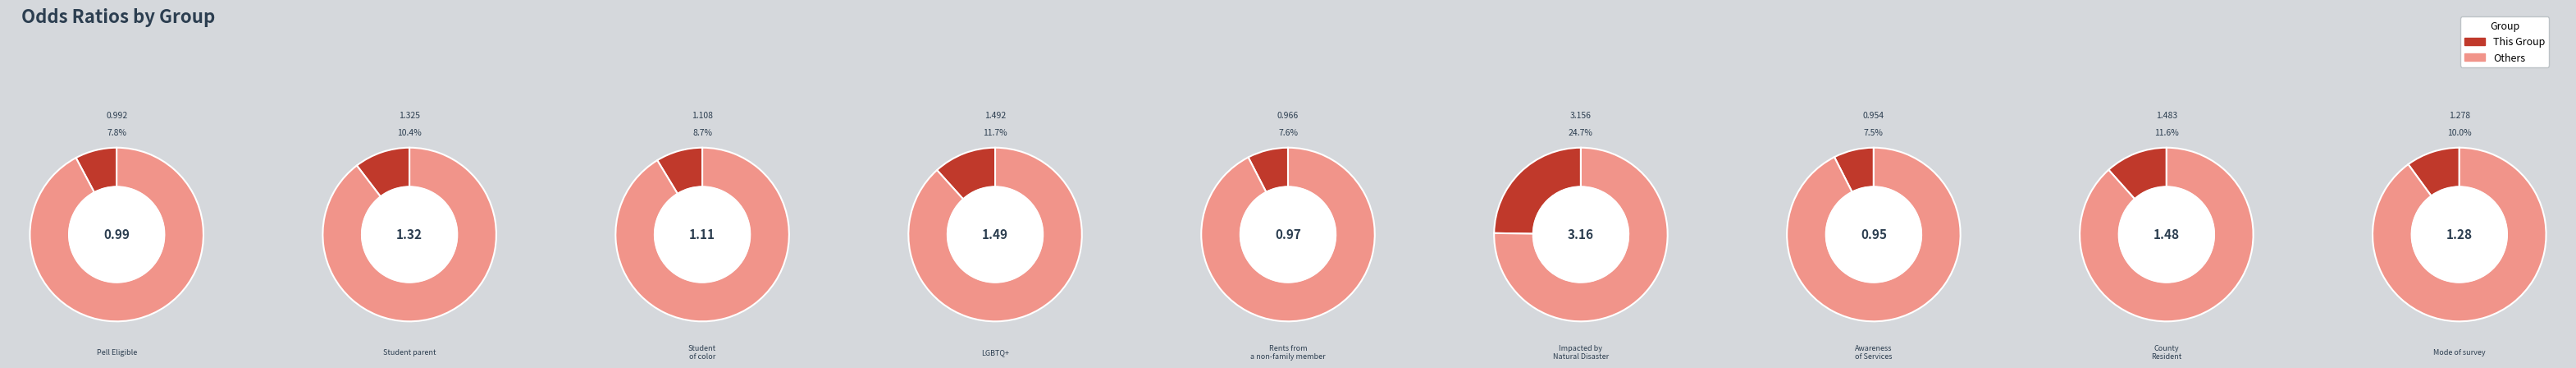

To the nearest percent, what is the difference between the Impacted by Natural Disaster and Pell Eligible slice percentages?

17%